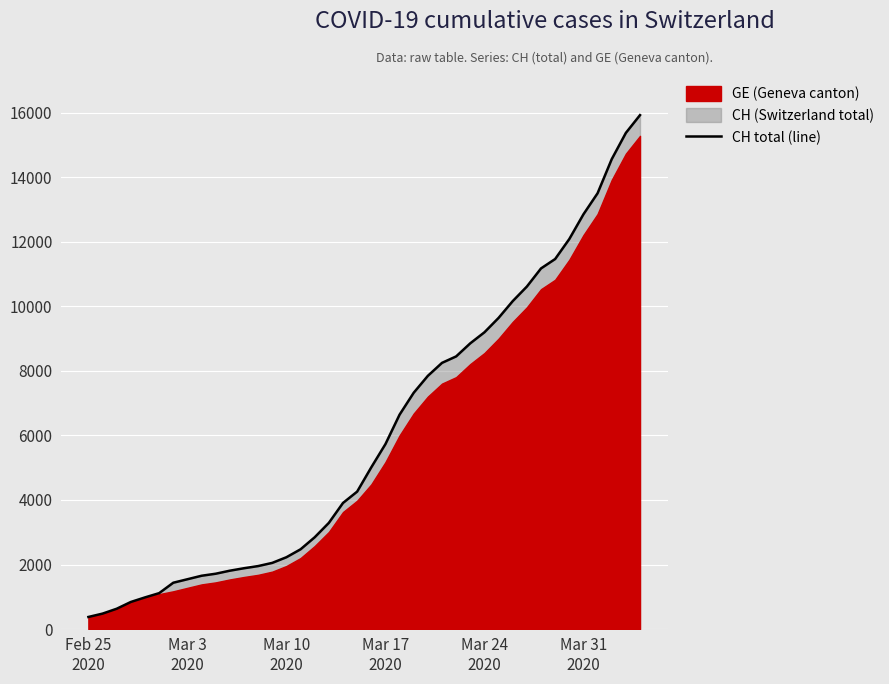

What is the minimum value for CH total (line)?

375